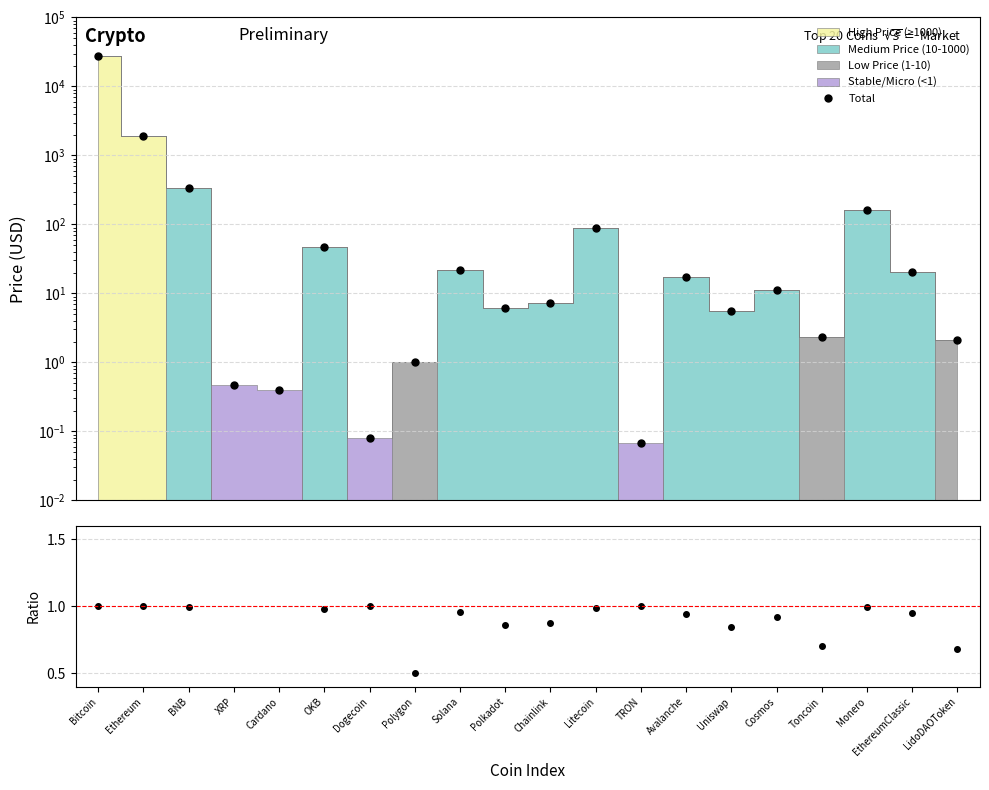

What is the ratio of the value at Avalanche to the value at Solana?

0.8